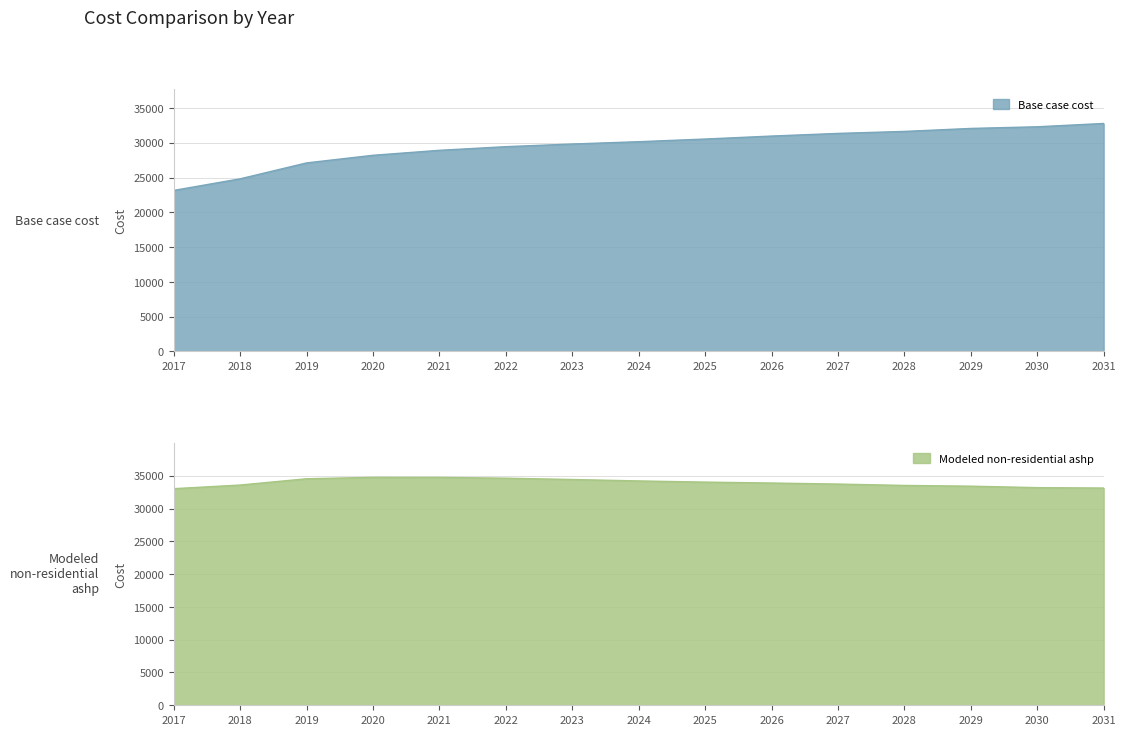

How many data points in Base case cost are above 30152?

8